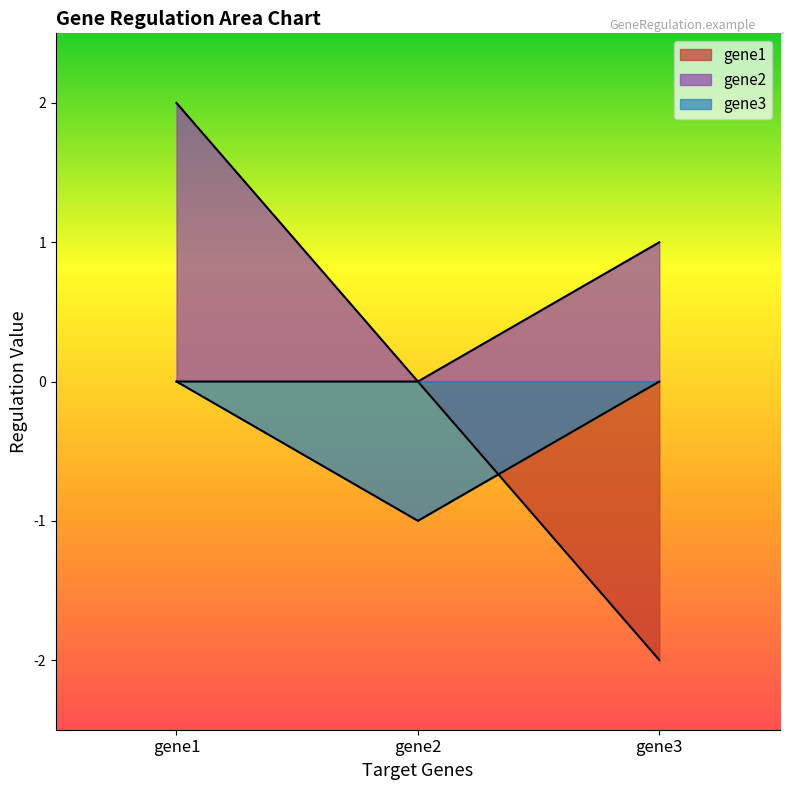

What is the minimum value for gene3?

-1